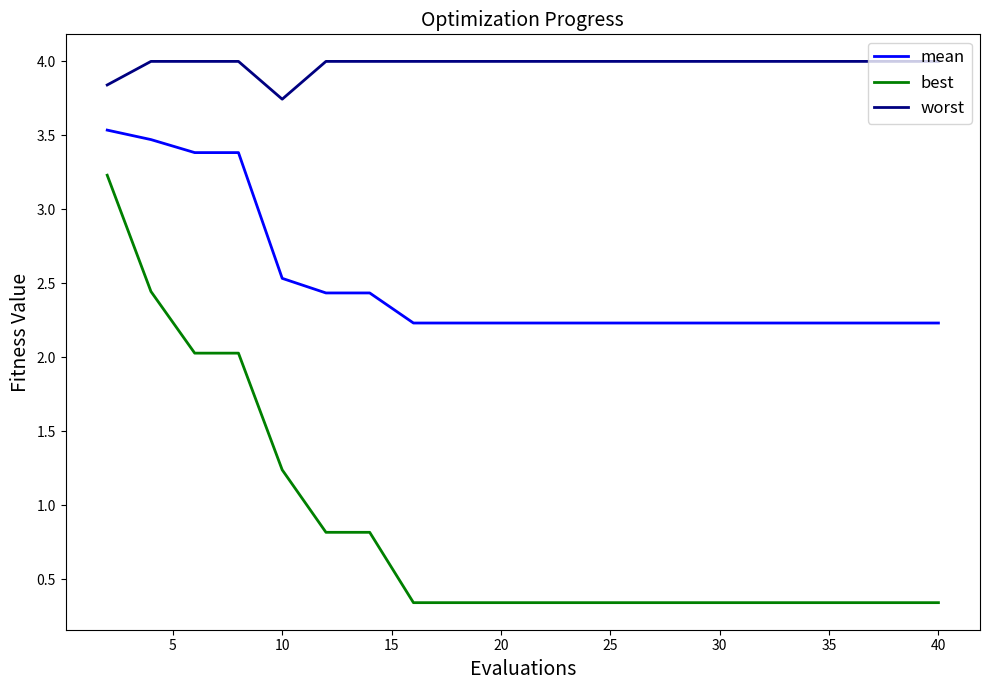

What is the difference between the second highest and minimum values in the best series?

2.1